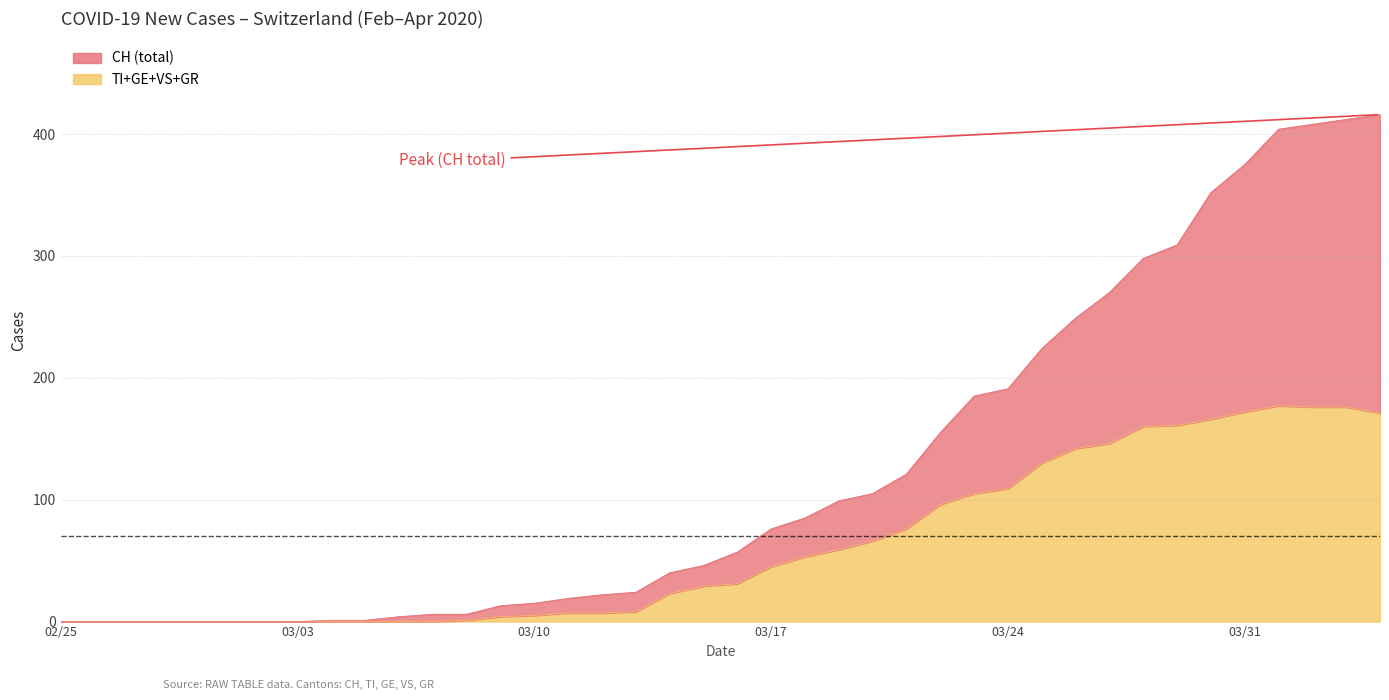

True or false: CH and GE cross at least once.

False